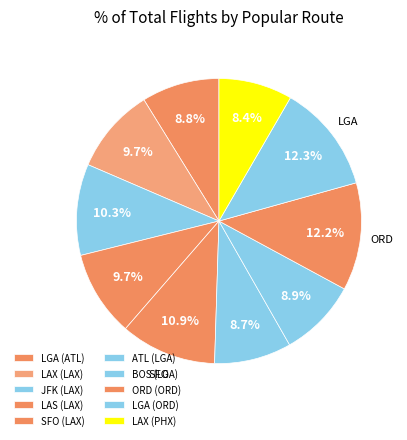

How many slices are in this pie chart?

10